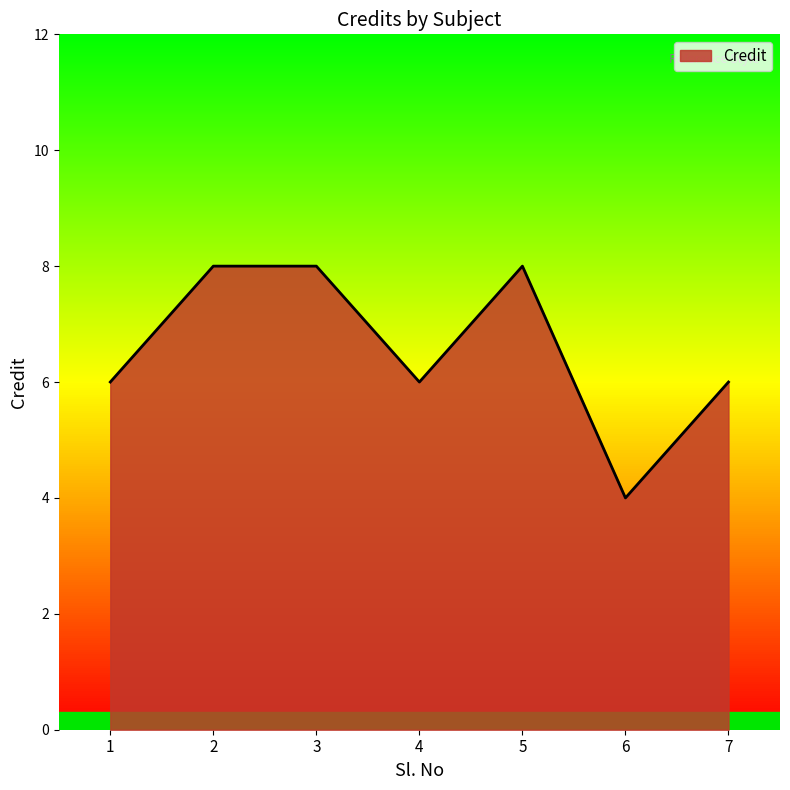

Which label corresponds to the smallest value in the chart?

6